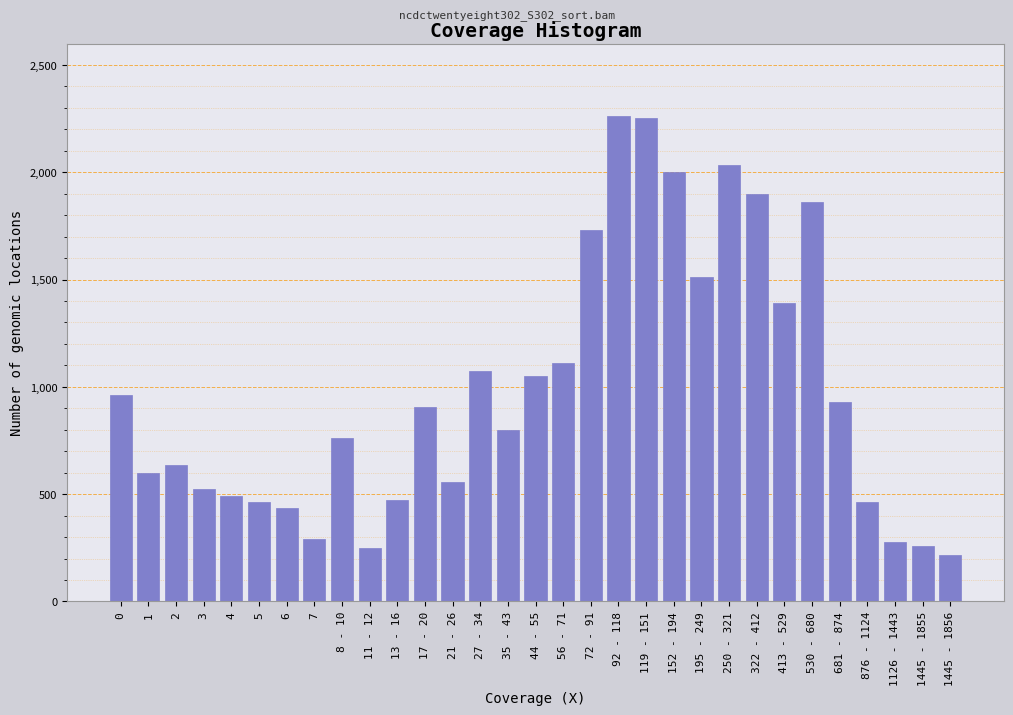

Approximately how many times larger is the value at 6 compared to 4?

0.9